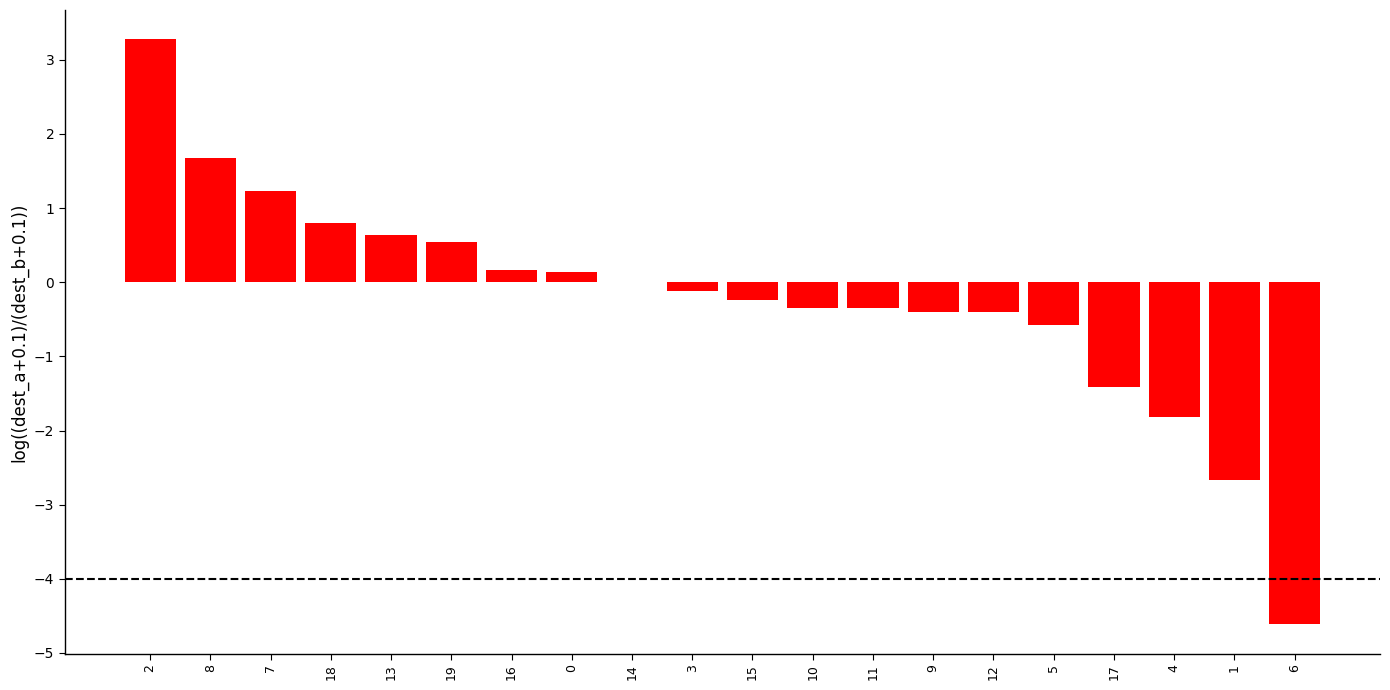

Which has a higher value, 14 or 7?

7